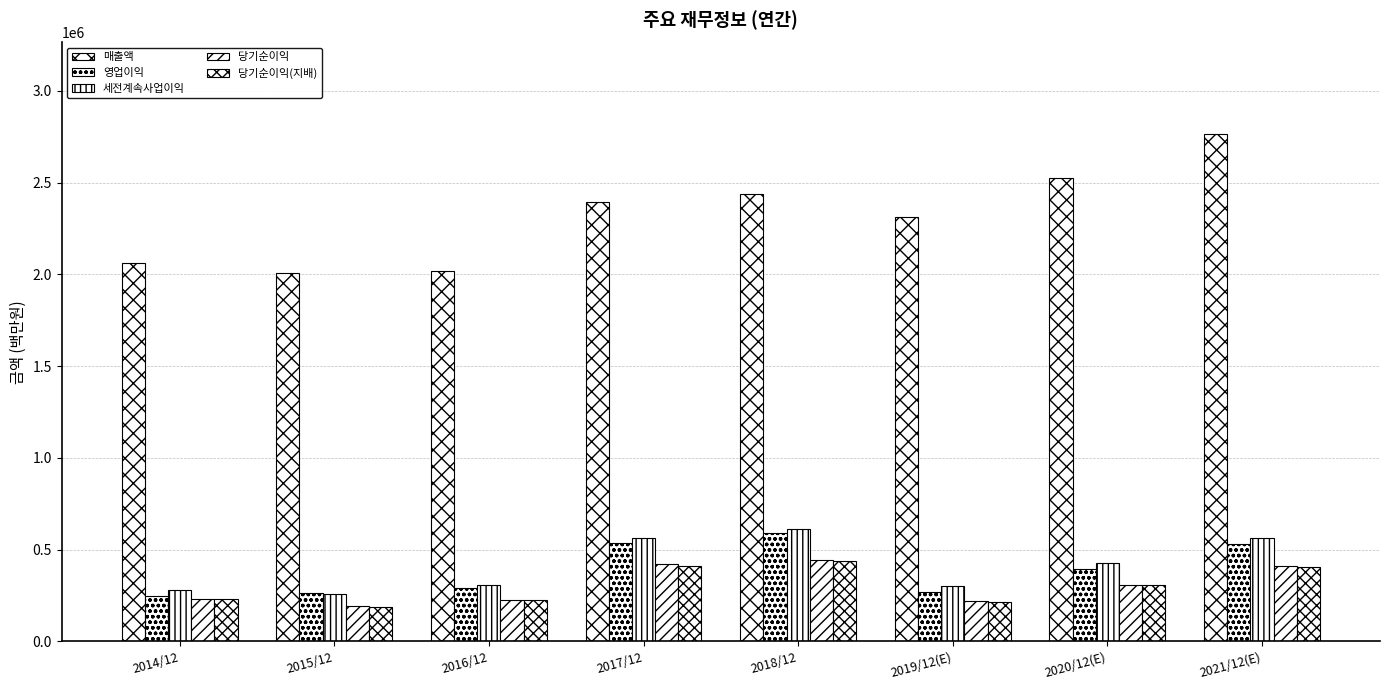

How many categories are shown in the chart?

8